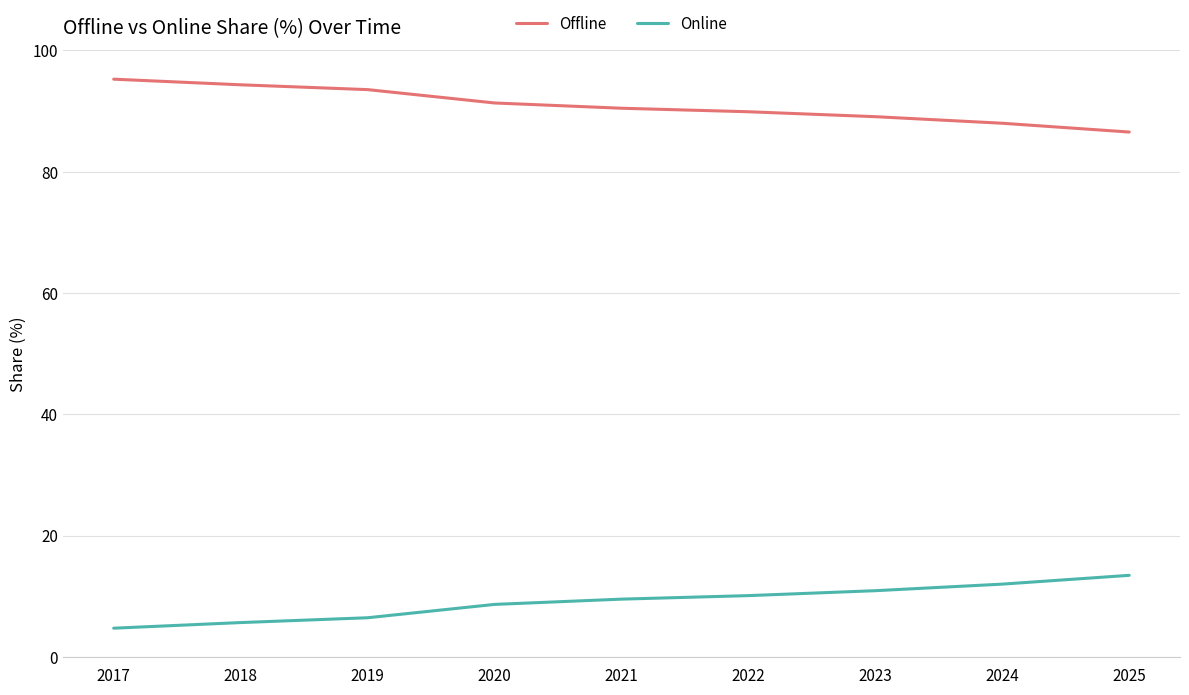

What is the spread (max minus min) of values at 2017?

90.5